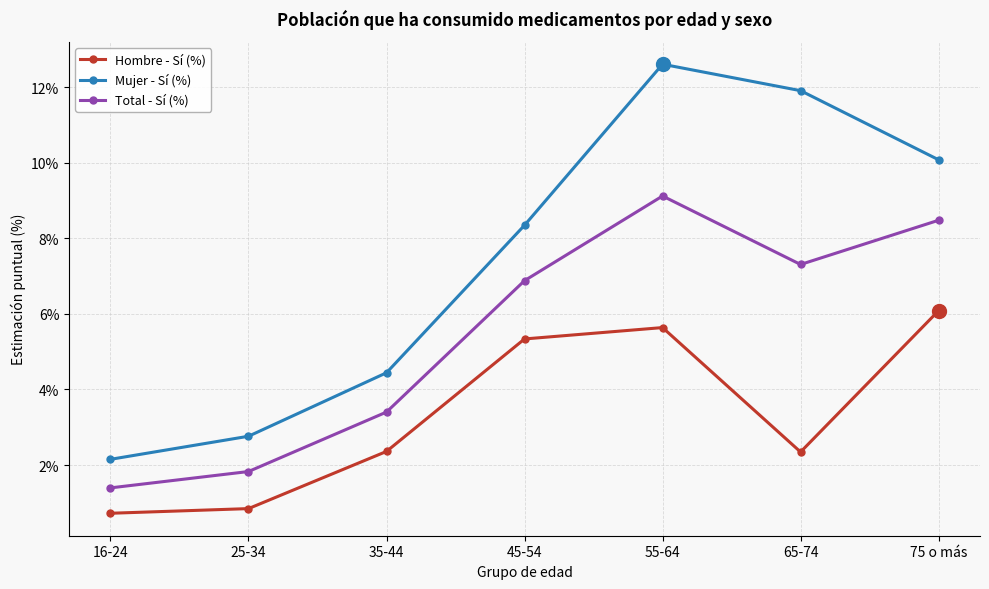

Rank the series by their maximum value, from lowest to highest.

Hombre - Sí (%), Total - Sí (%), Mujer - Sí (%)